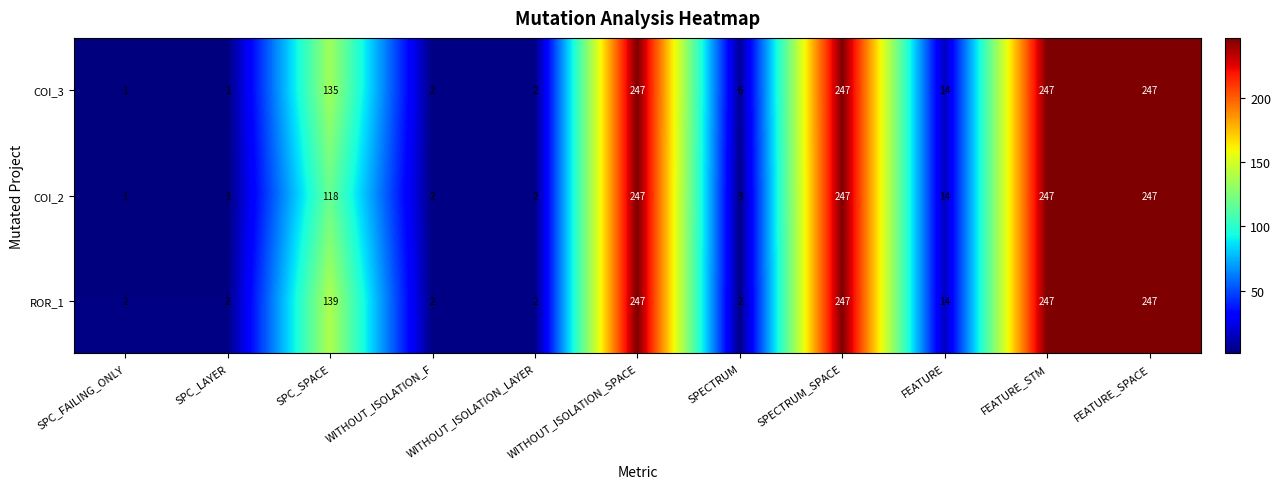

The COI_2 series shows 0 at WITHOUT_ISOLATION_LAYER. True or false?

False